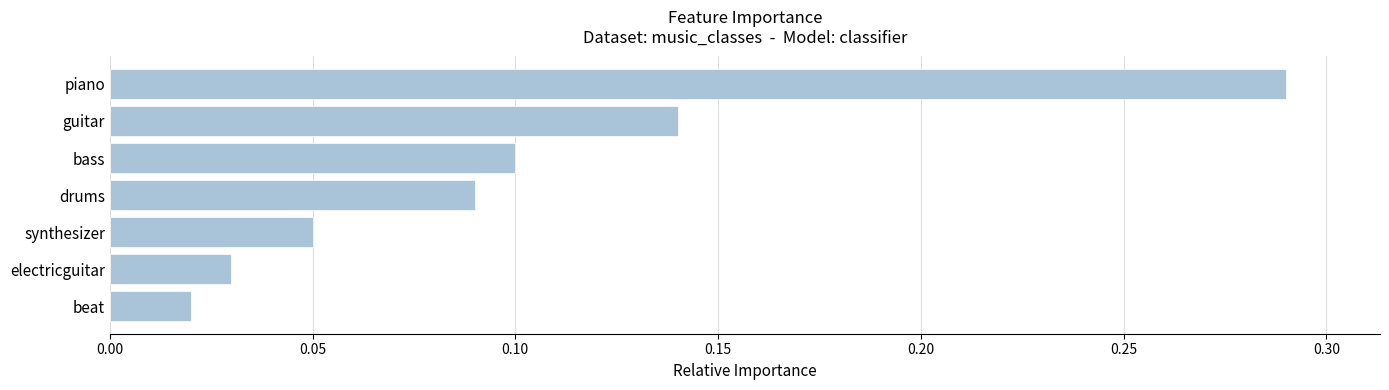

Which has a higher value, bass or beat?

bass